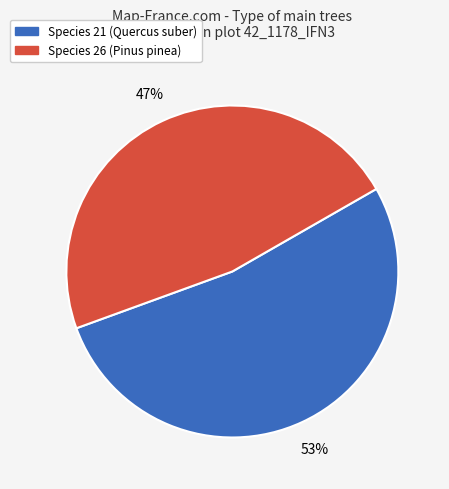

What is the ratio of the value at Species 21 (Quercus suber) to the value at Species 26 (Pinus pinea)?

1.1